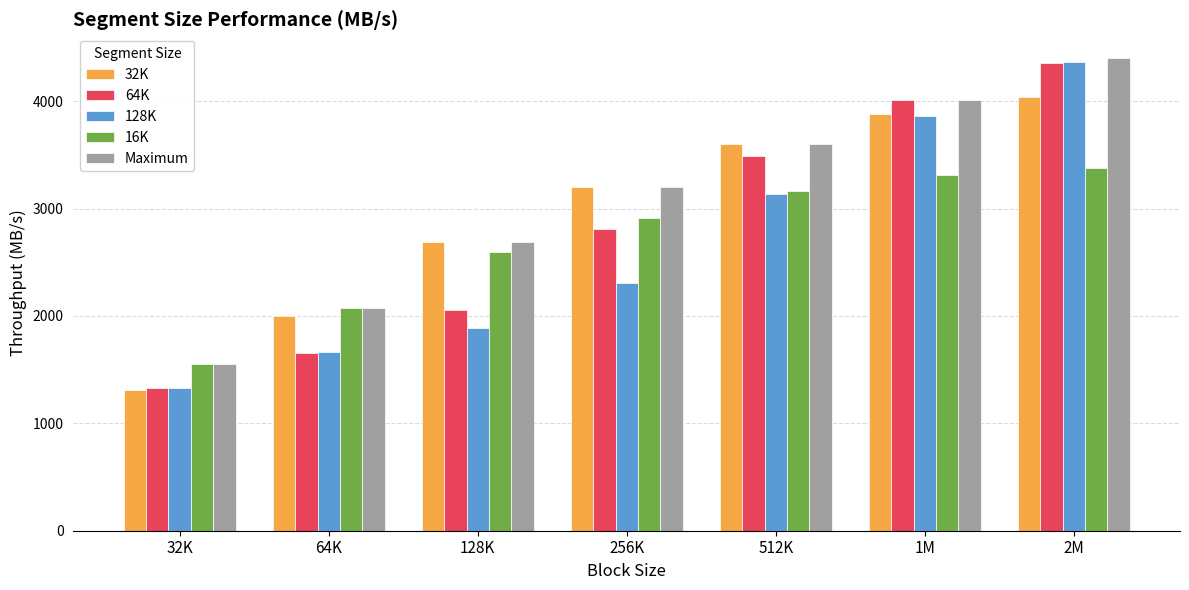

At which category is the sum across all series the highest?

2M